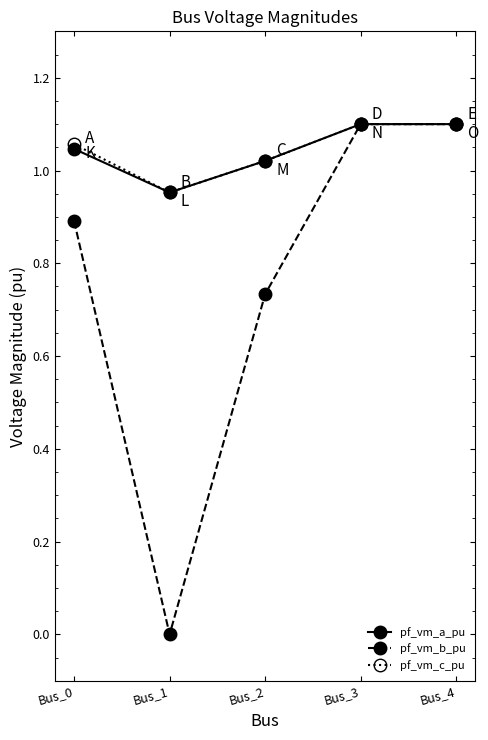

What is the difference between the maximum and minimum values in the pf_vm_a_pu series?

0.1